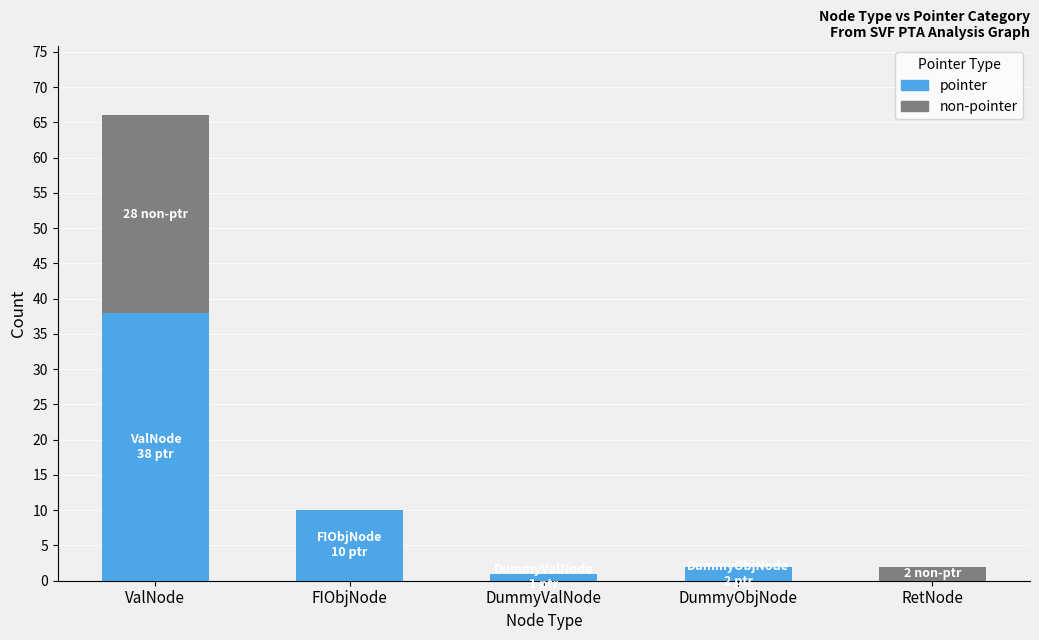

The value of pointer at FIObjNode is 10. True or false?

True